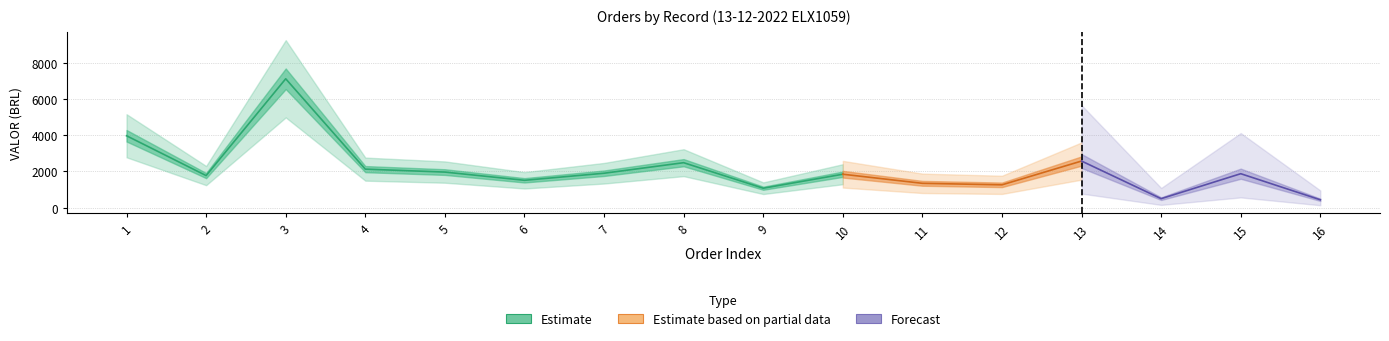

The value of VALOR at 11 is 1343.7. True or false?

True